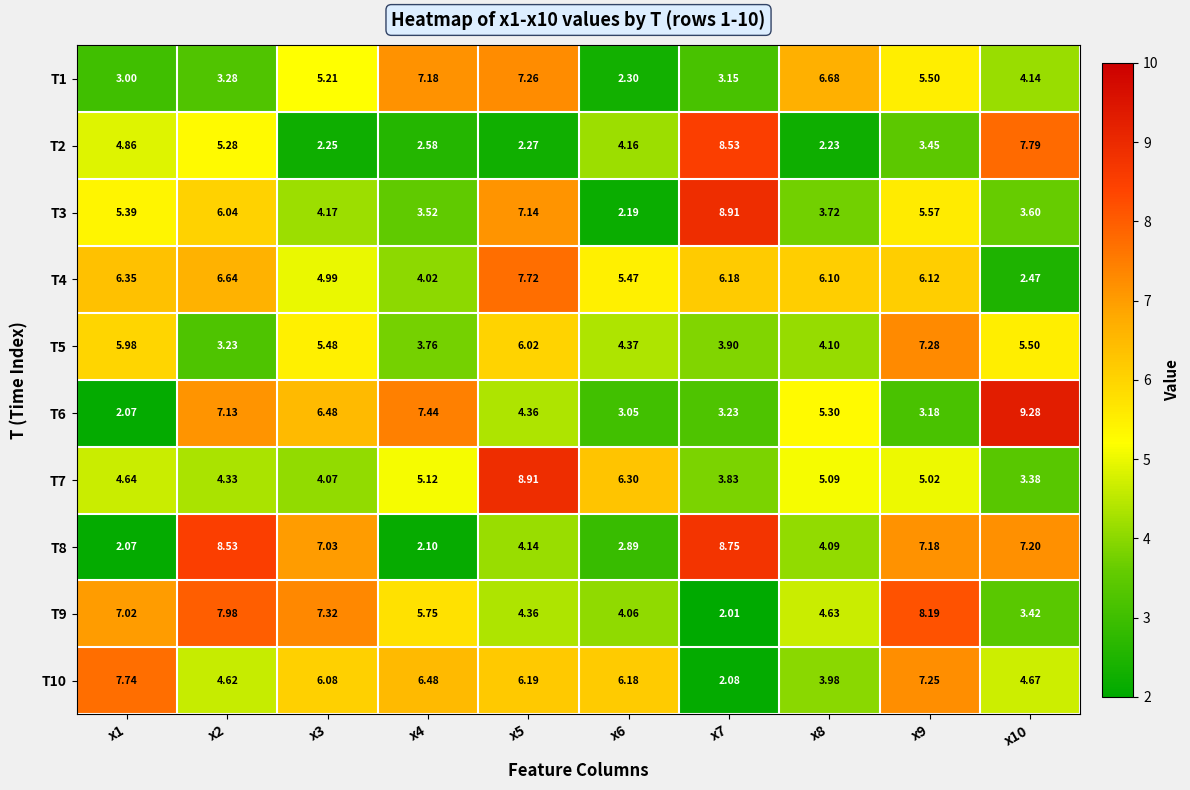

Is the value of T5 at x10 greater than the value of T7 at x2?

Yes